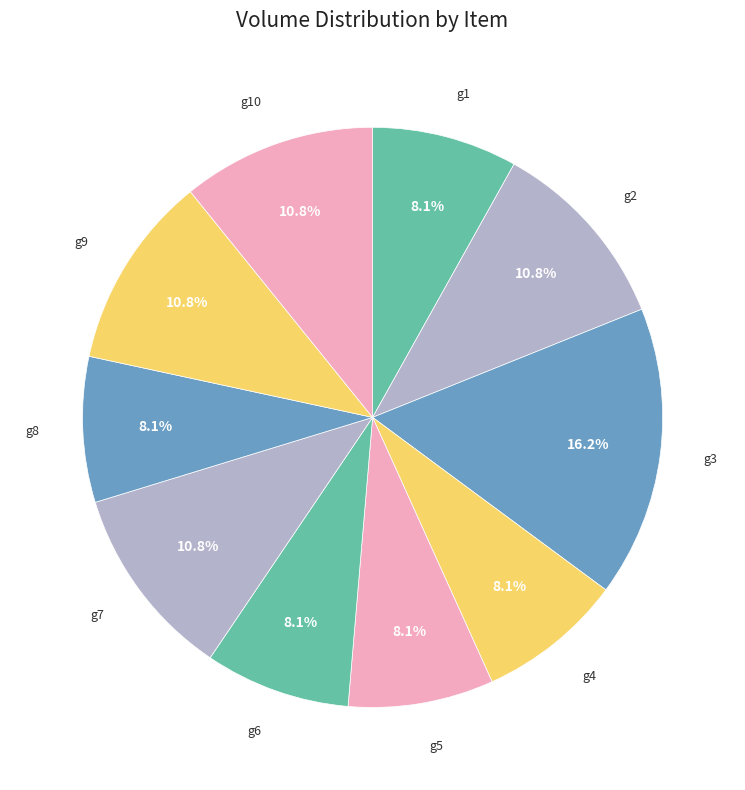

Do g3 and g2 together represent more than half of the pie?

No